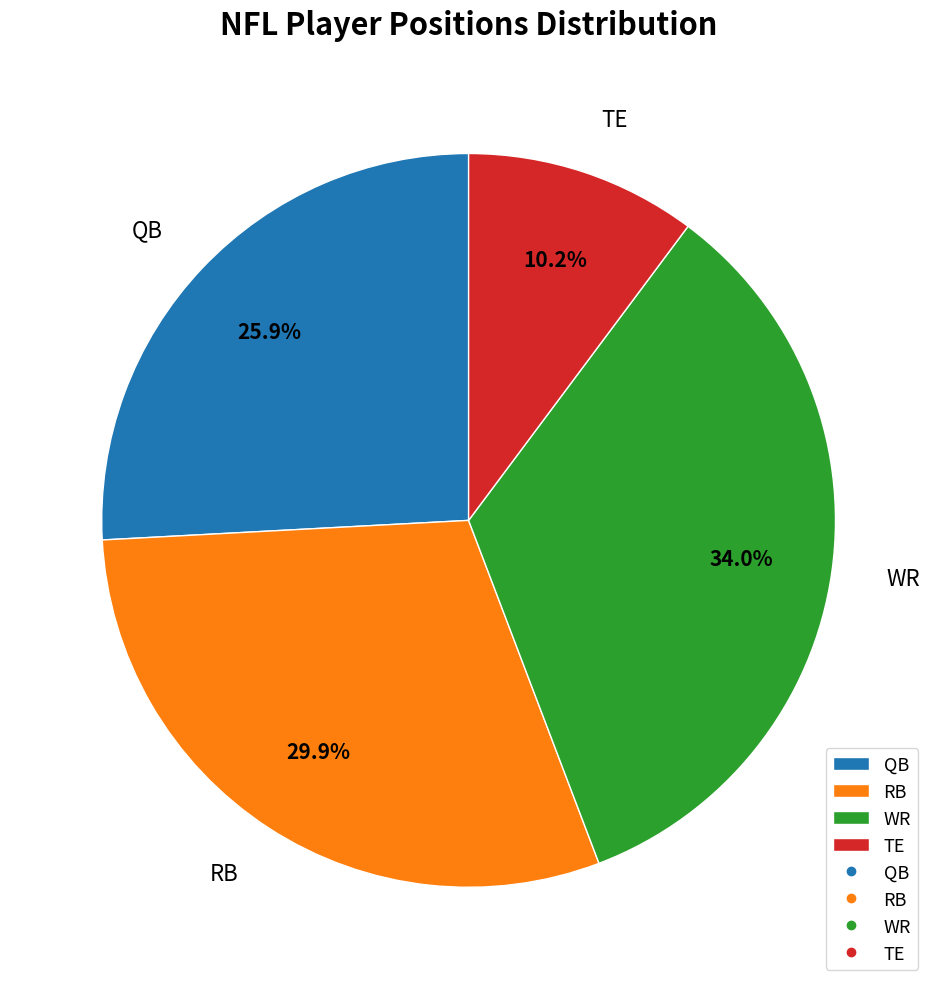

To the nearest percent, what percentage of the pie is WR?

34%